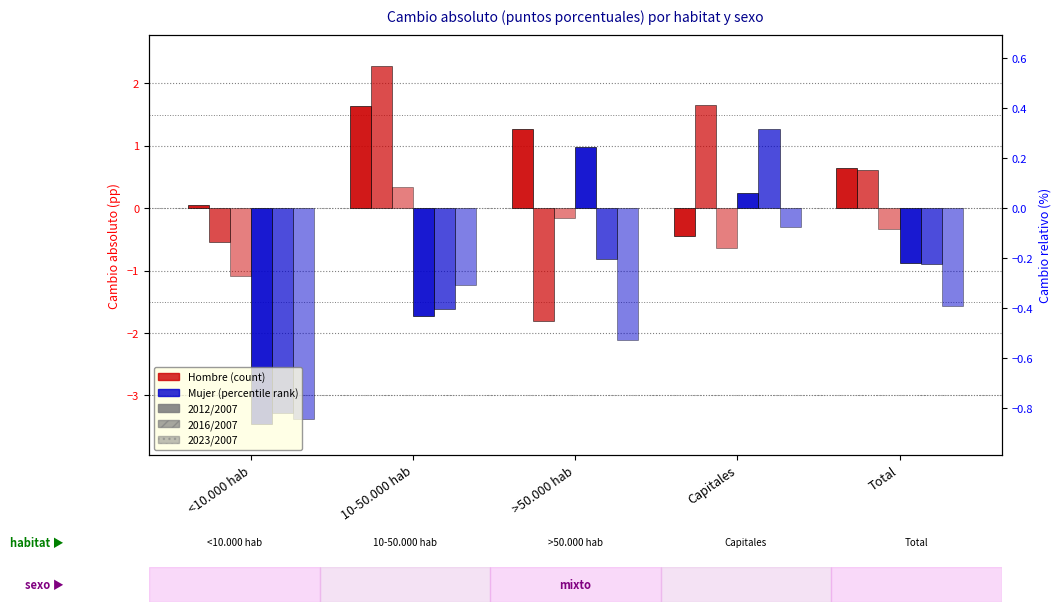

Reading right to left, what are all the values shown in this chart?

Hombre 2012/2007: Total=0.6	Capitales=-0.4	>50.000 hab=1.3	10-50.000 hab=1.6	<10.000 hab=0.1
Hombre 2016/2007: Total=0.6	Capitales=1.6	>50.000 hab=-1.8	10-50.000 hab=2.3	<10.000 hab=-0.5
Hombre 2023/2007: Total=-0.3	Capitales=-0.6	>50.000 hab=-0.2	10-50.000 hab=0.3	<10.000 hab=-1.1
Mujer 2012/2007: Total=-0.9	Capitales=0.2	>50.000 hab=1.0	10-50.000 hab=-1.7	<10.000 hab=-3.5
Mujer 2016/2007: Total=-0.9	Capitales=1.3	>50.000 hab=-0.8	10-50.000 hab=-1.6	<10.000 hab=-3.3
Mujer 2023/2007: Total=-1.6	Capitales=-0.3	>50.000 hab=-2.1	10-50.000 hab=-1.2	<10.000 hab=-3.4